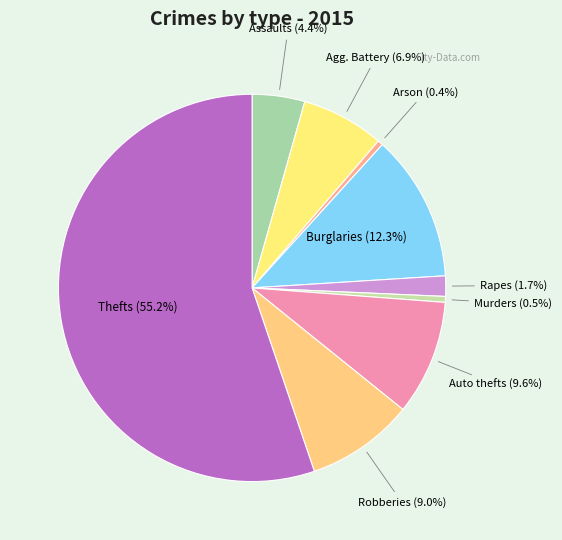

What is the largest slice in the pie chart?

Theft